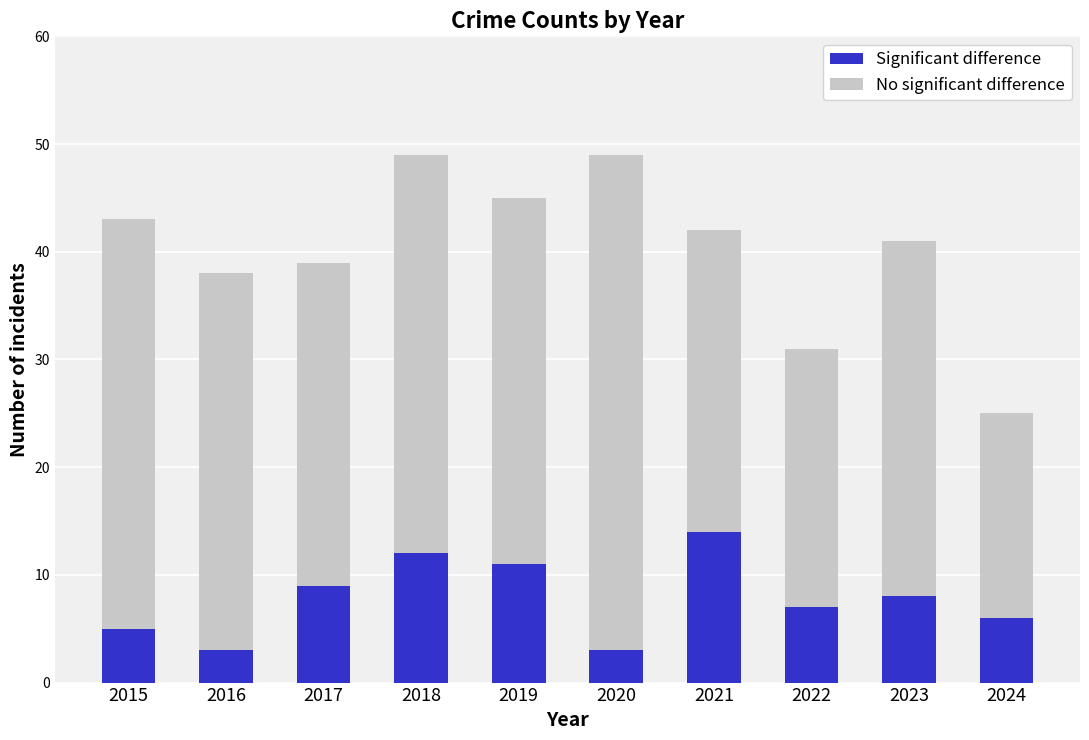

Reading left to right, what are the values for Significant difference?

5	3	9	12	11	3	14	7	8	6